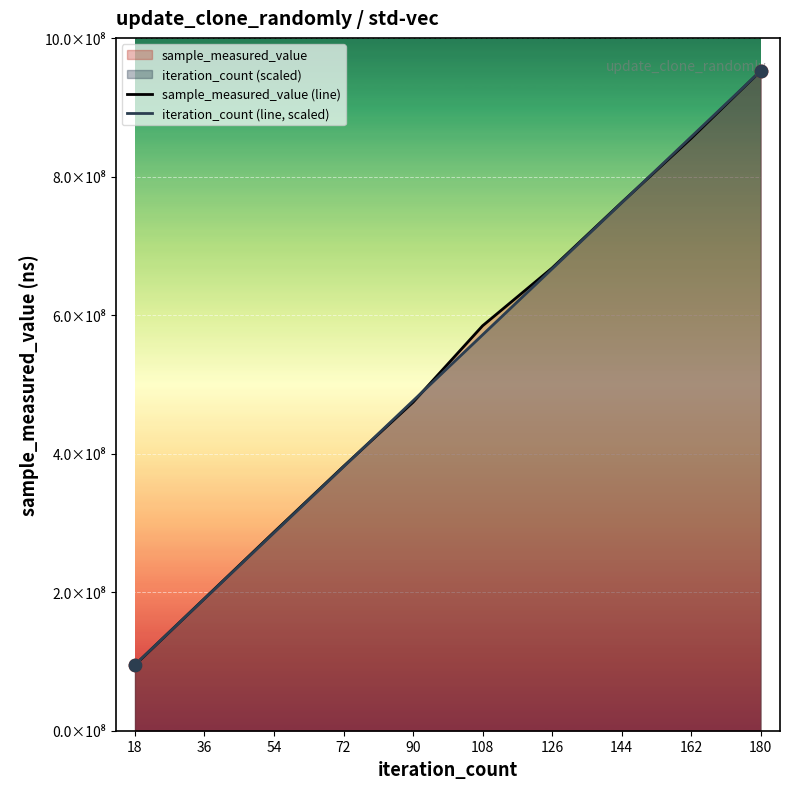

At how many categories does at least one series exceed 195947544?

8